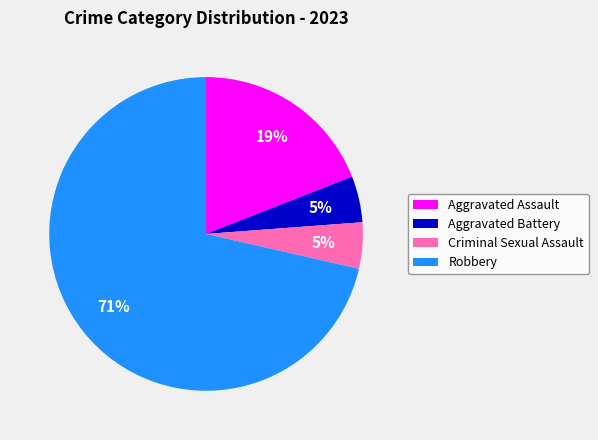

Which category accounts for the majority?

Robbery